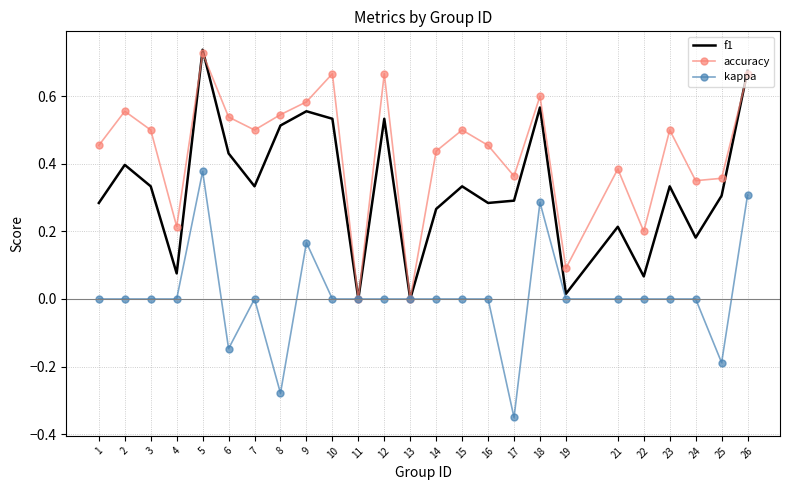

Between 8 and 23, which series saw the biggest shift?

kappa